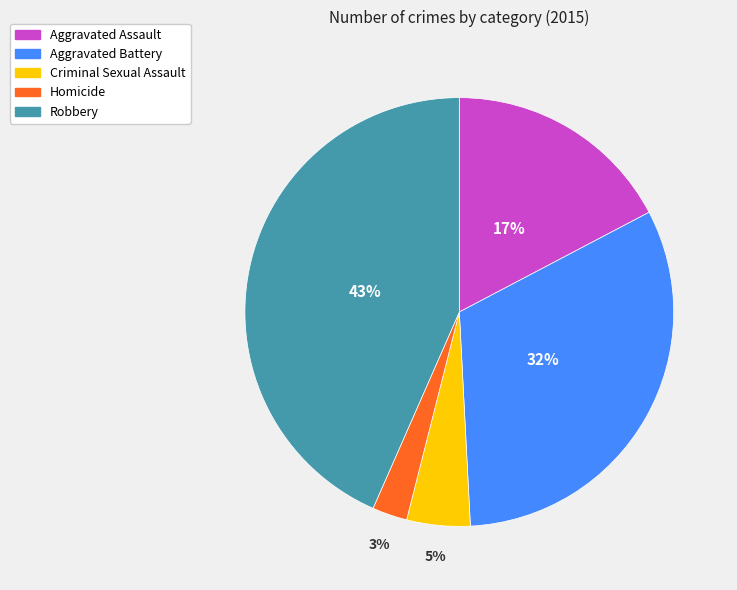

How many segments does this pie chart have?

5